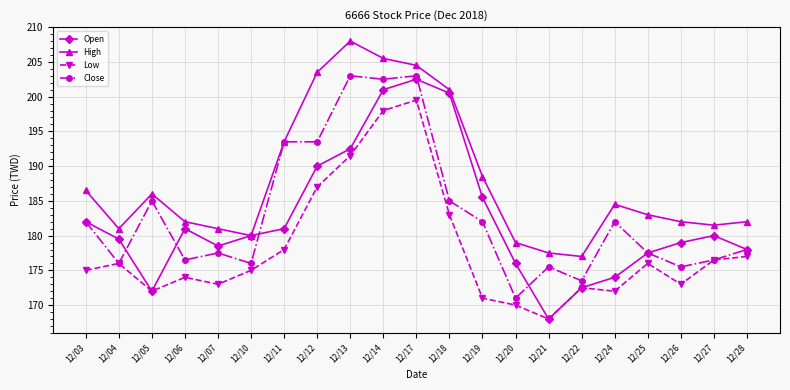

Rank the series at 12/06 from highest to lowest value.

High, Open, Close, Low